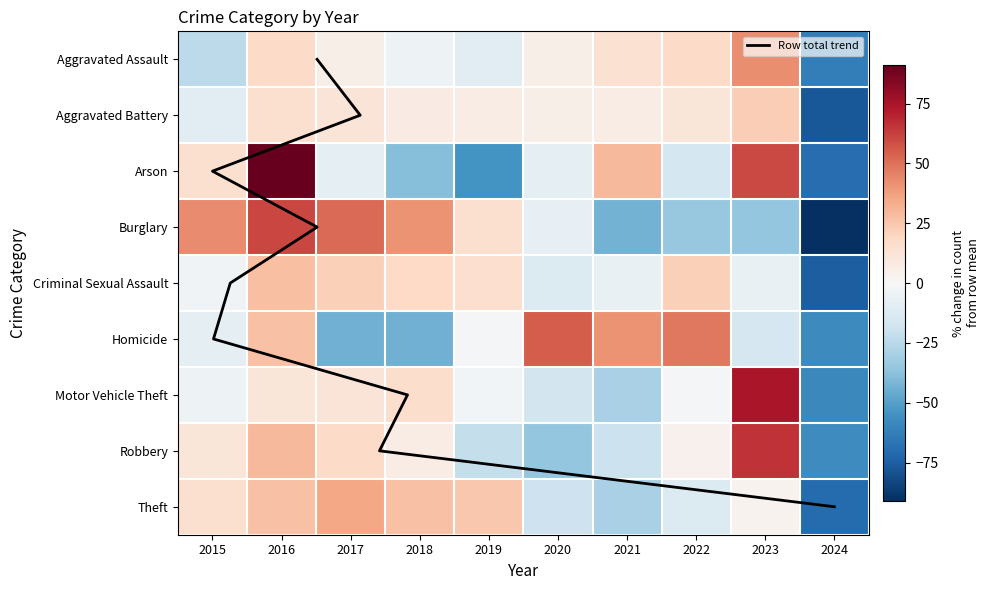

How many values in Robbery are above zero?

6